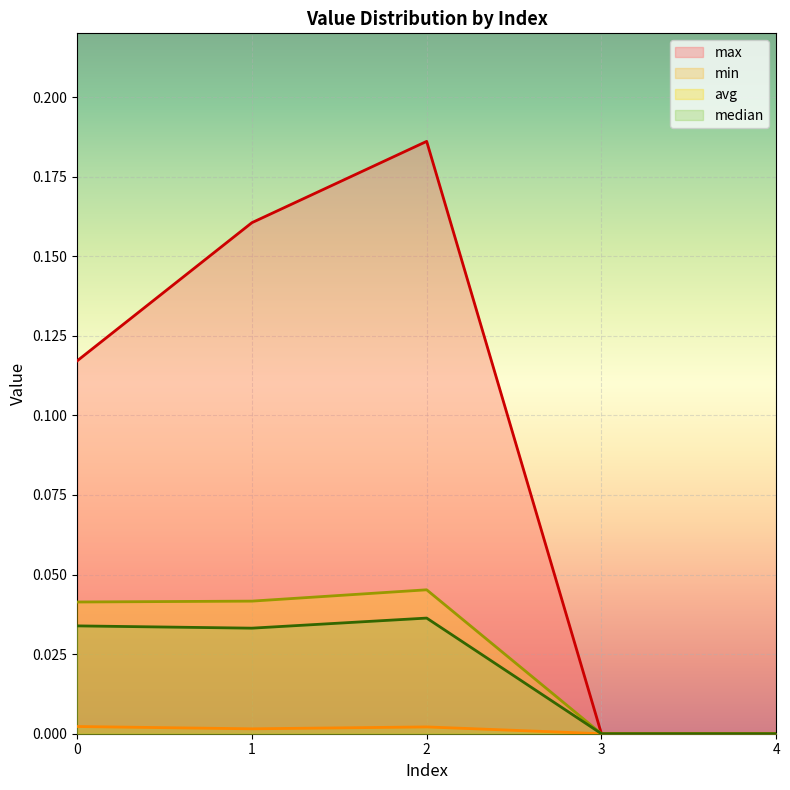

Where is the first local maximum for avg?

2